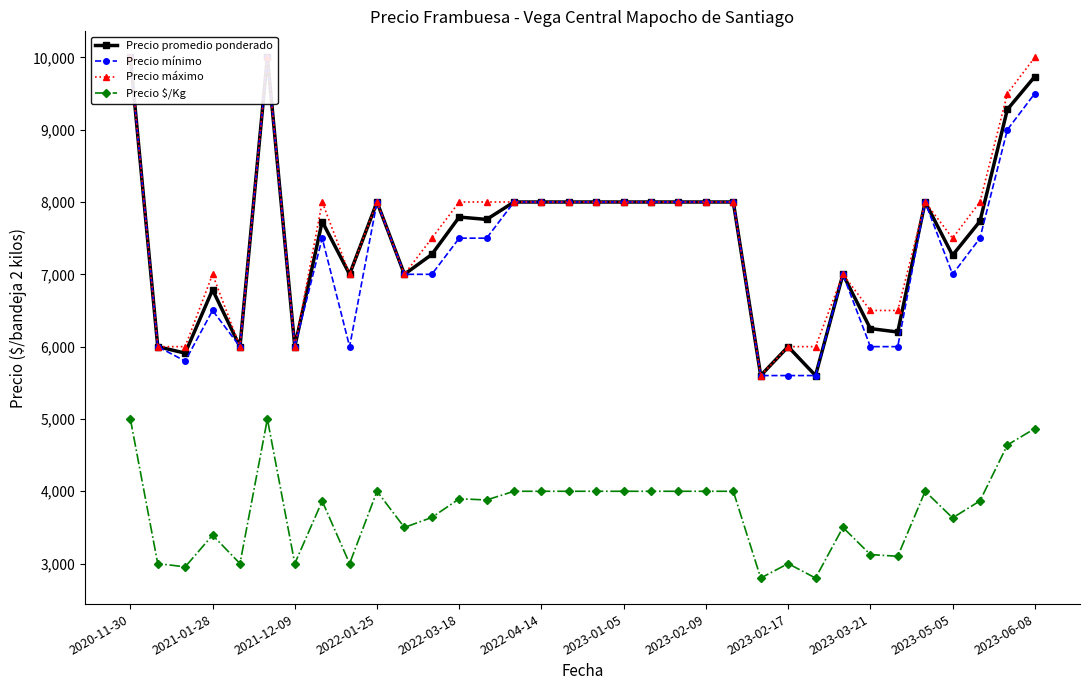

What is the difference between the second highest and minimum values in the Precio máximo series?

4400